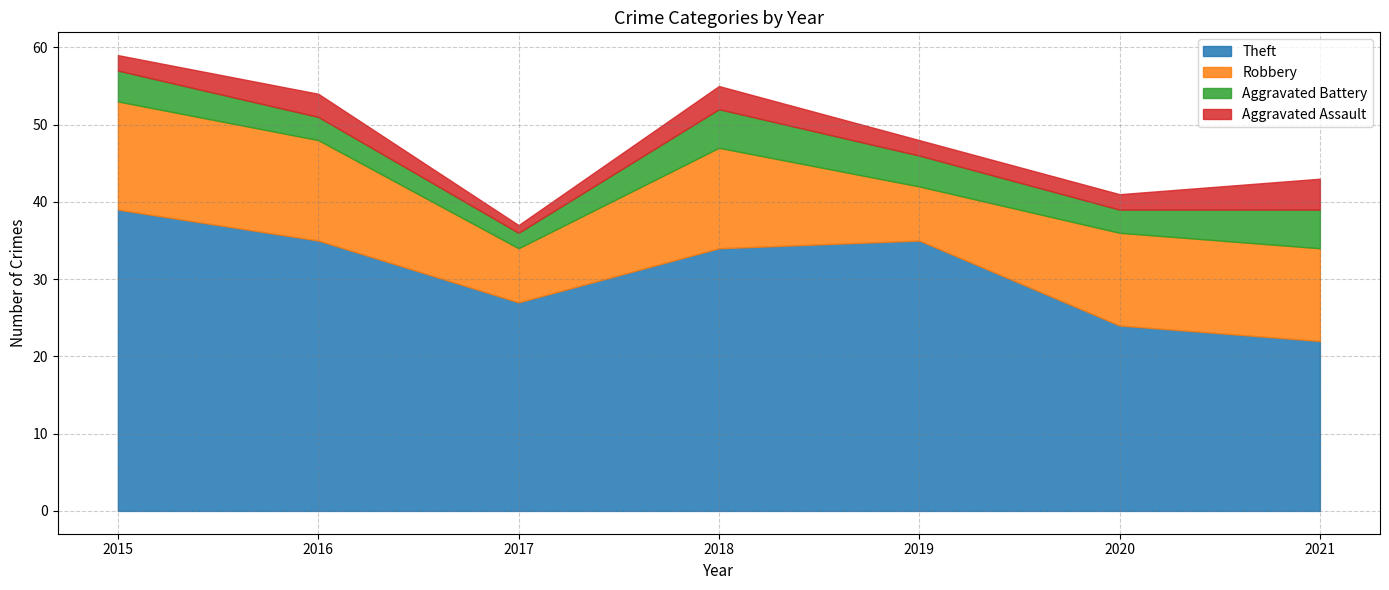

At which category does Aggravated Battery reach its first local valley?

2017